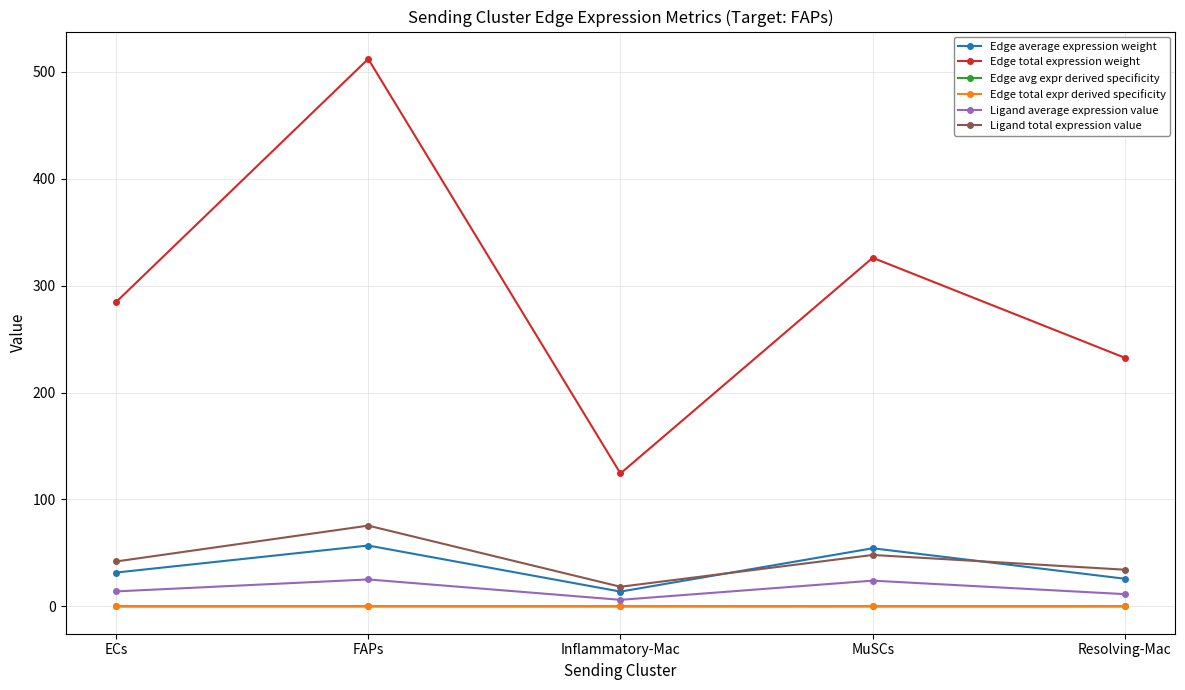

At which category does Ligand total expression value reach its first local valley?

Inflammatory-Mac